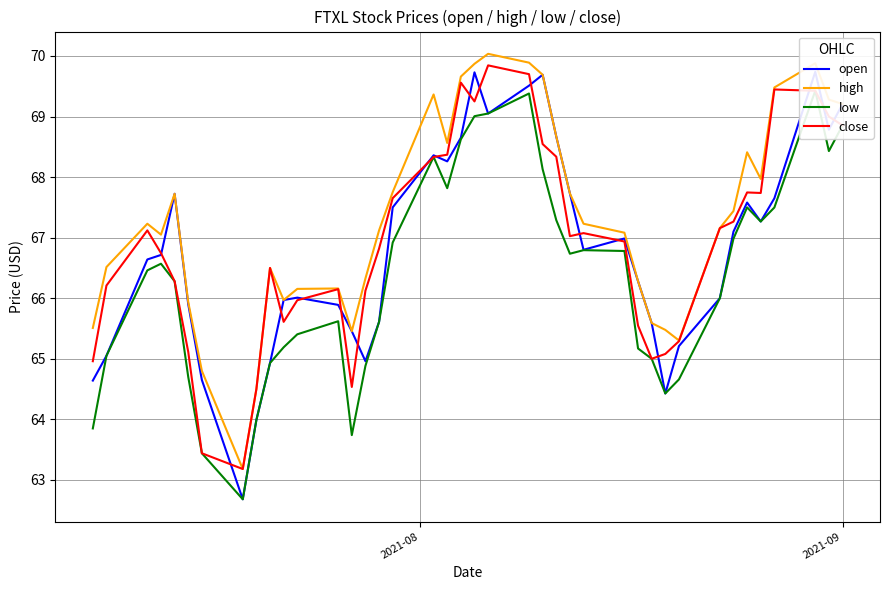

Which series has the largest total across all categories?

high